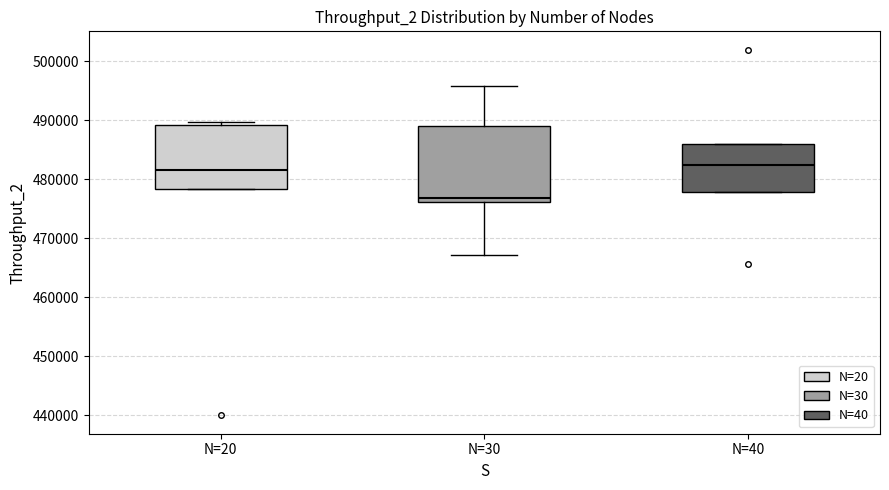

Which box is the tallest, from its lower edge to its upper edge?

N=30